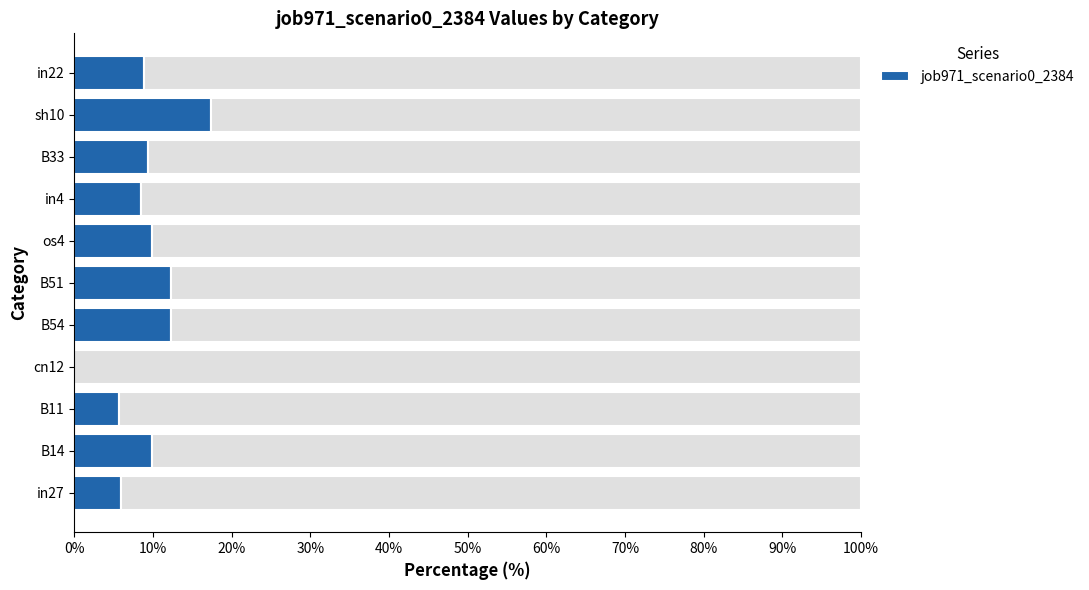

What is the average value?

9.1